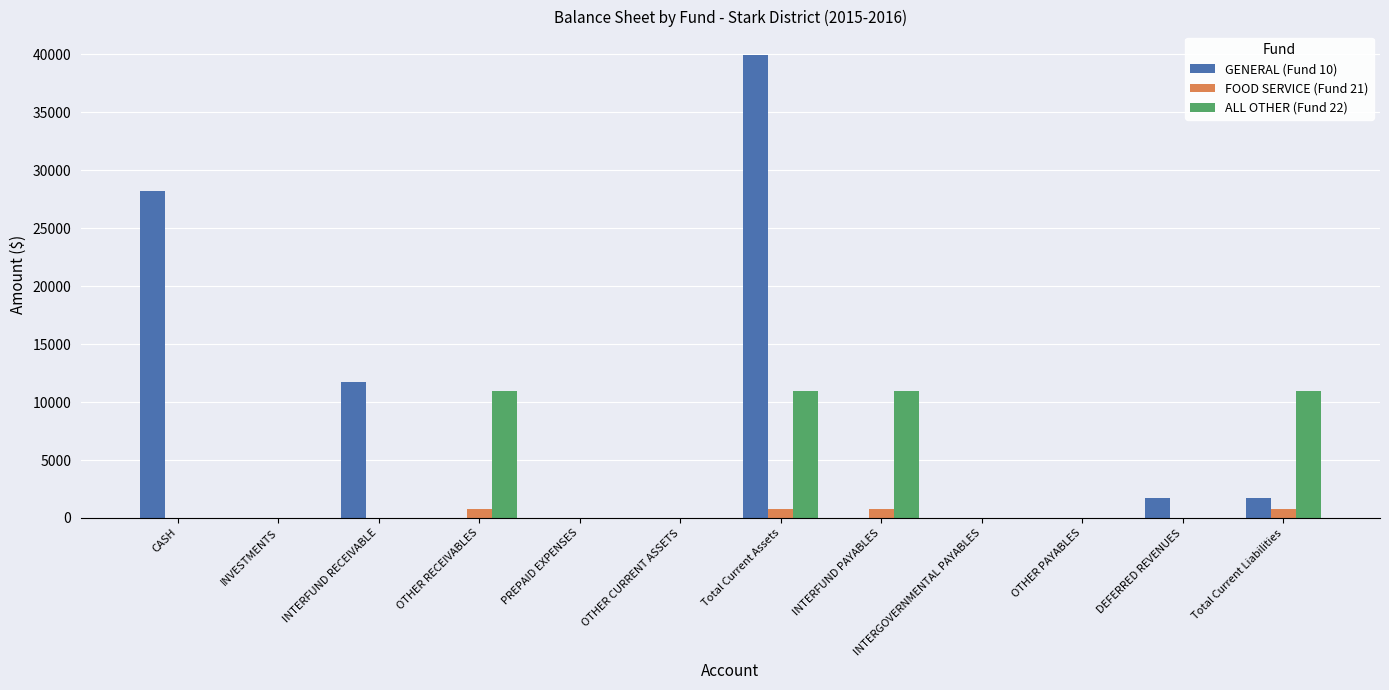

At which category is the sum across all series the highest?

Total Current Assets